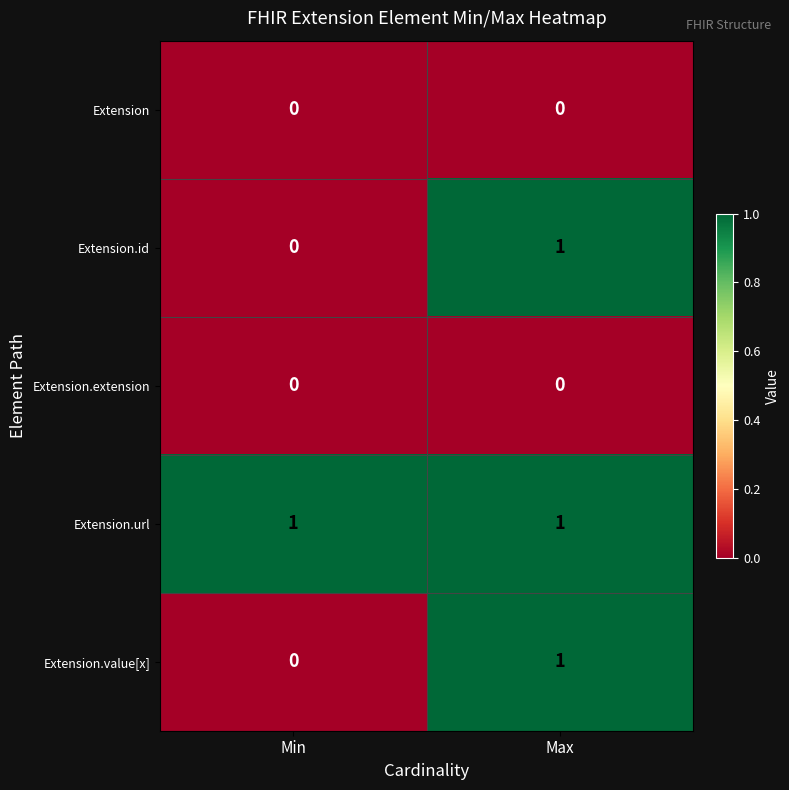

The Extension series shows 0 at Min. True or false?

True